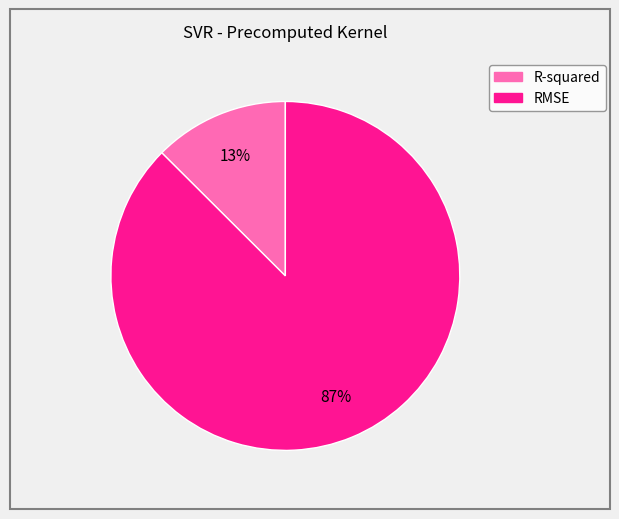

Is it true that R-squared is 13% of the pie?

True